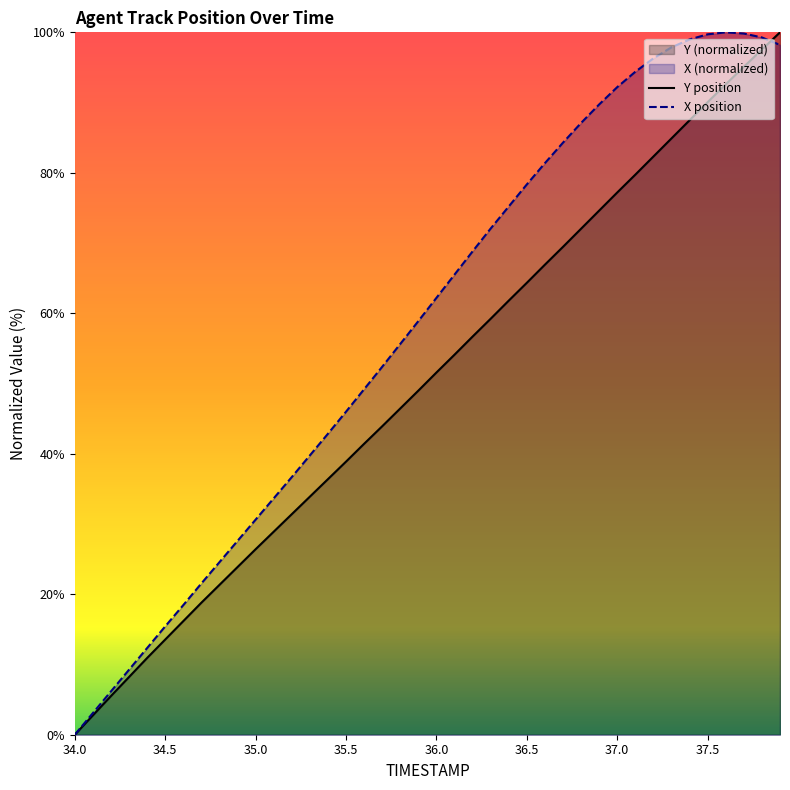

Is it true that Y position equals 77.2 at 37.0?

True